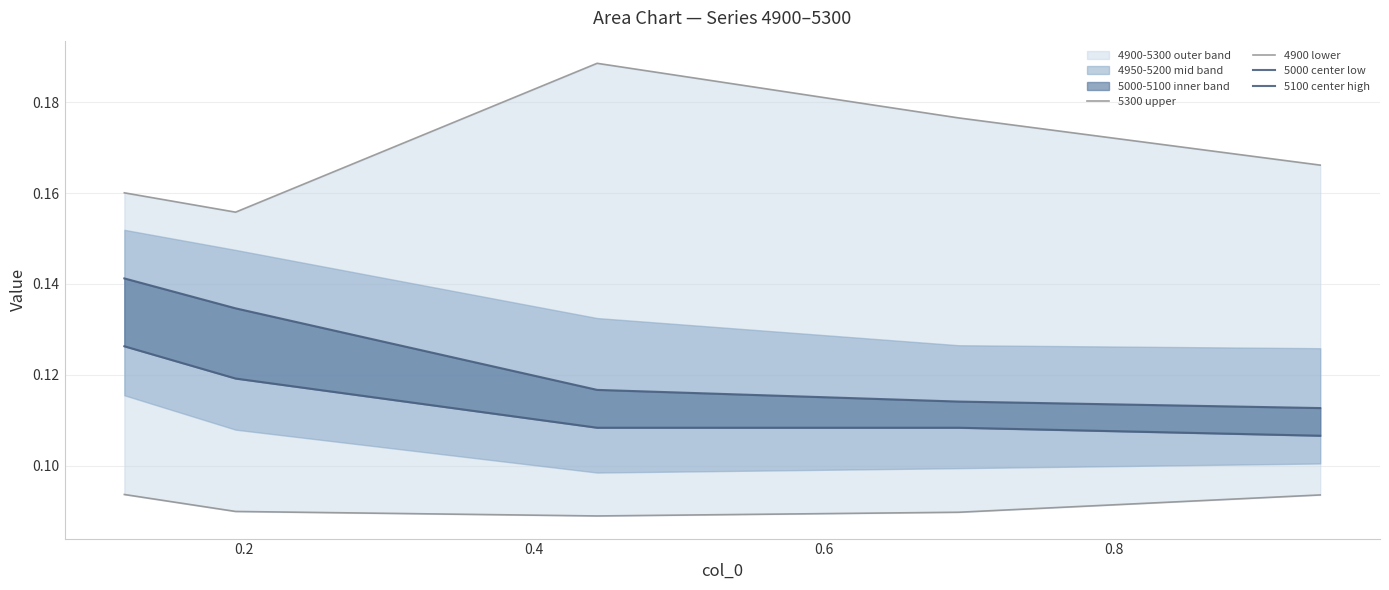

Which series has the largest range (max minus min)?

5300 upper